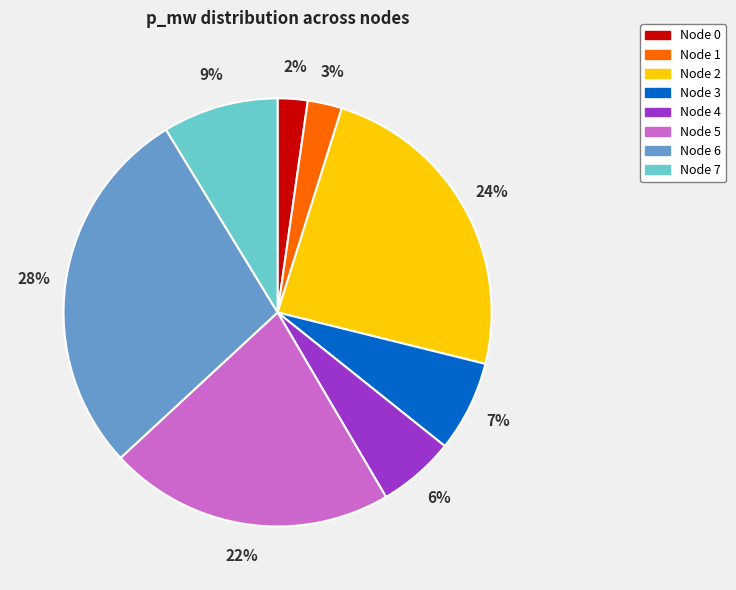

Is there any slice that represents more than half of the pie?

No